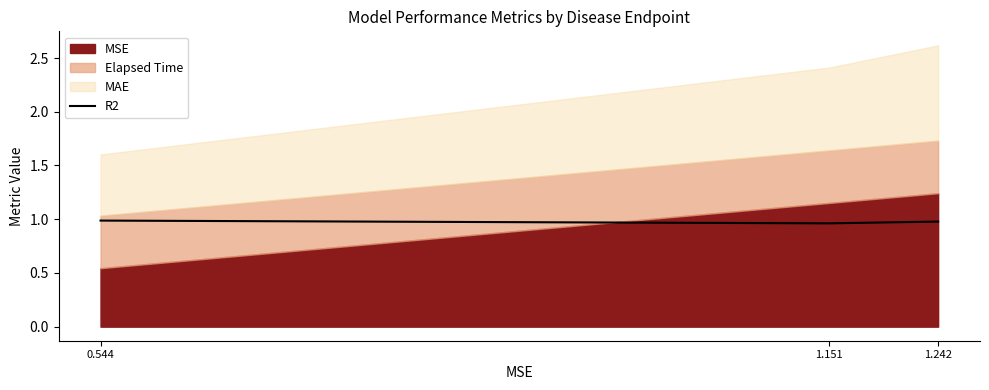

How many lines are shown in the chart?

1